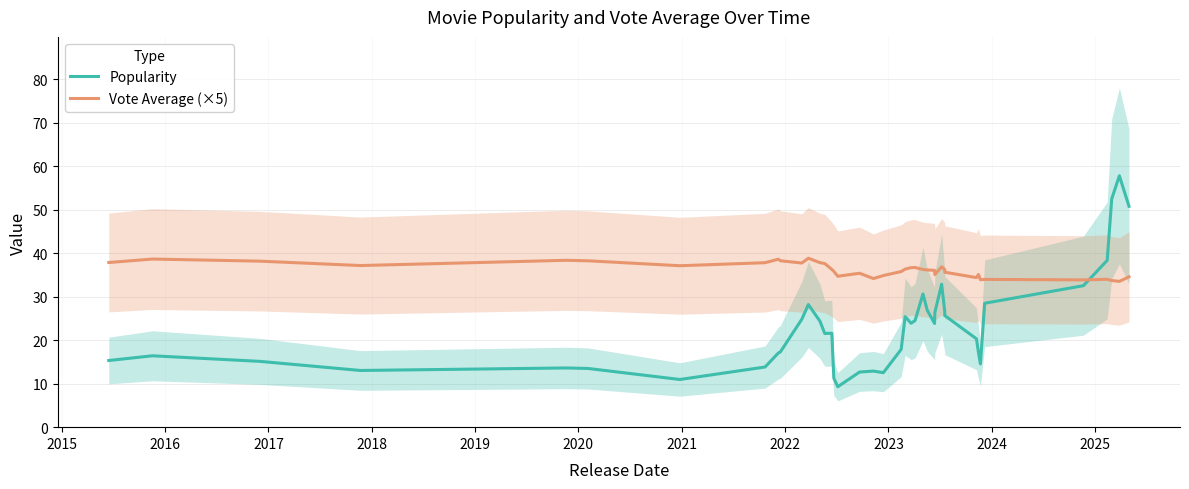

How many categories are shown in the chart?

40